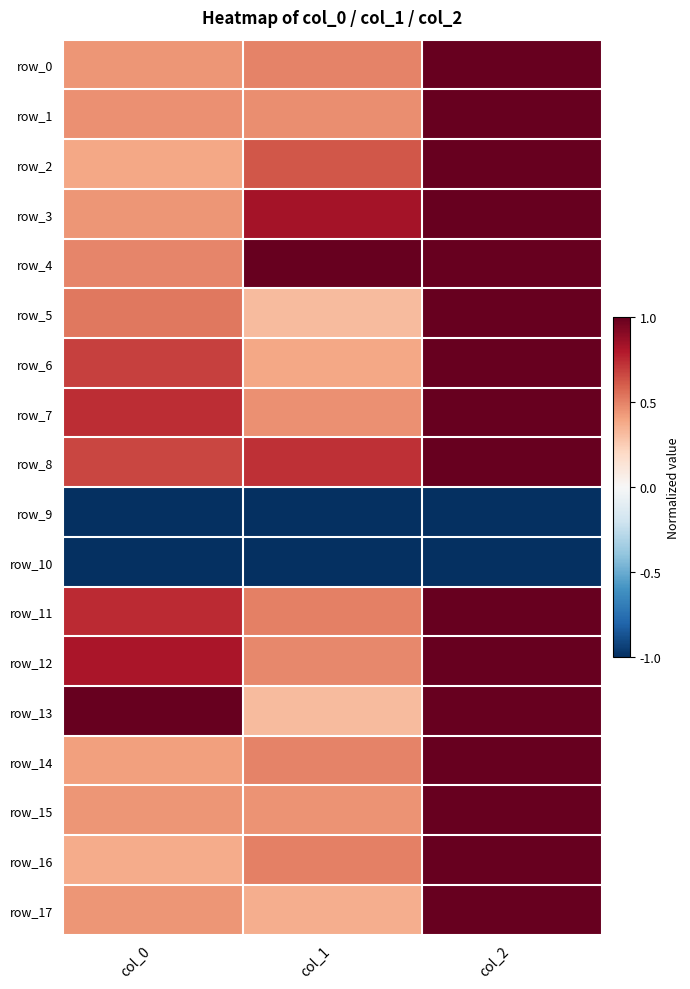

Reading right to left, extract all data points from this chart.

row_0: col_2=1.0	col_1=0.5	col_0=0.4
row_1: col_2=1.0	col_1=0.5	col_0=0.5
row_2: col_2=1.0	col_1=0.6	col_0=0.4
row_3: col_2=1.0	col_1=0.8	col_0=0.4
row_4: col_2=1.0	col_1=1.0	col_0=0.5
row_5: col_2=1.0	col_1=0.3	col_0=0.5
row_6: col_2=1.0	col_1=0.4	col_0=0.7
row_7: col_2=1.0	col_1=0.5	col_0=0.7
row_8: col_2=1.0	col_1=0.7	col_0=0.7
row_9: col_2=-1.0	col_1=-1.0	col_0=-1.0
row_10: col_2=-1.0	col_1=-1.0	col_0=-1.0
row_11: col_2=1.0	col_1=0.5	col_0=0.7
row_12: col_2=1.0	col_1=0.5	col_0=0.8
row_13: col_2=1.0	col_1=0.3	col_0=1.0
row_14: col_2=1.0	col_1=0.5	col_0=0.4
row_15: col_2=1.0	col_1=0.5	col_0=0.4
row_16: col_2=1.0	col_1=0.5	col_0=0.4
row_17: col_2=1.0	col_1=0.4	col_0=0.4